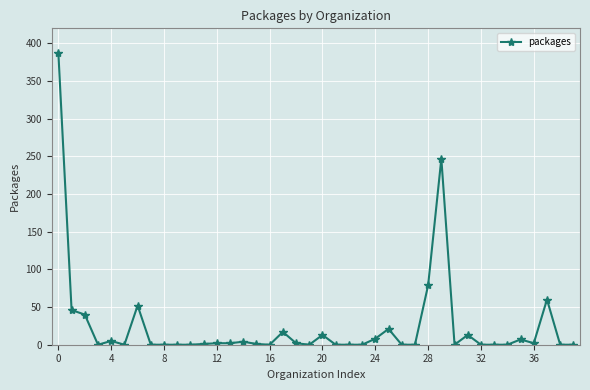

How many distinct data groups are displayed?

1